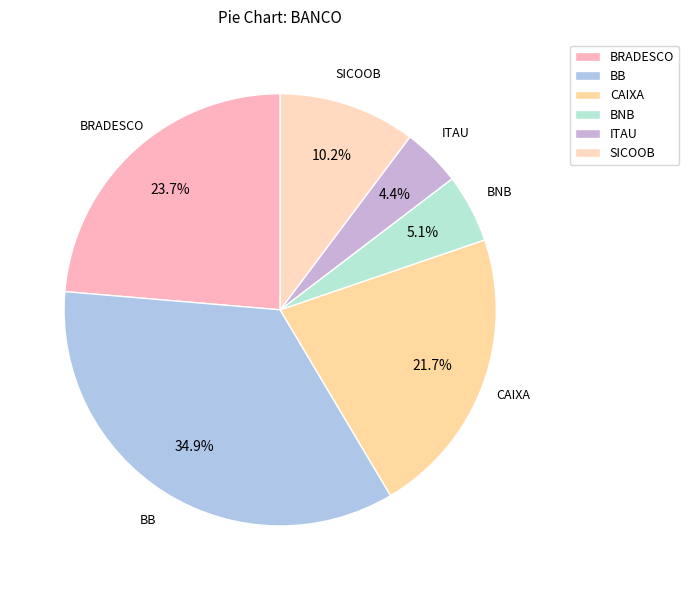

Count the number of slices in the pie.

6